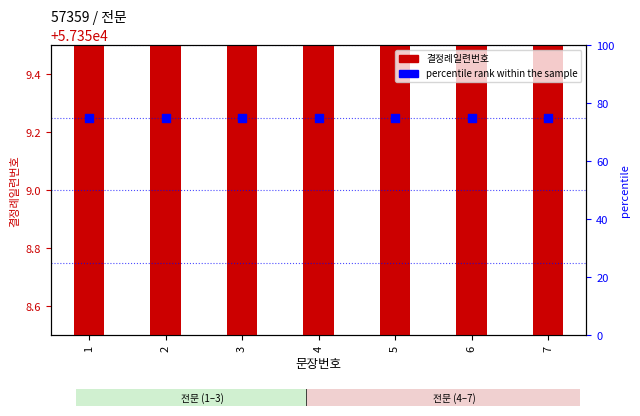

Which series reaches the maximum Y coordinate?

결정례일련번호